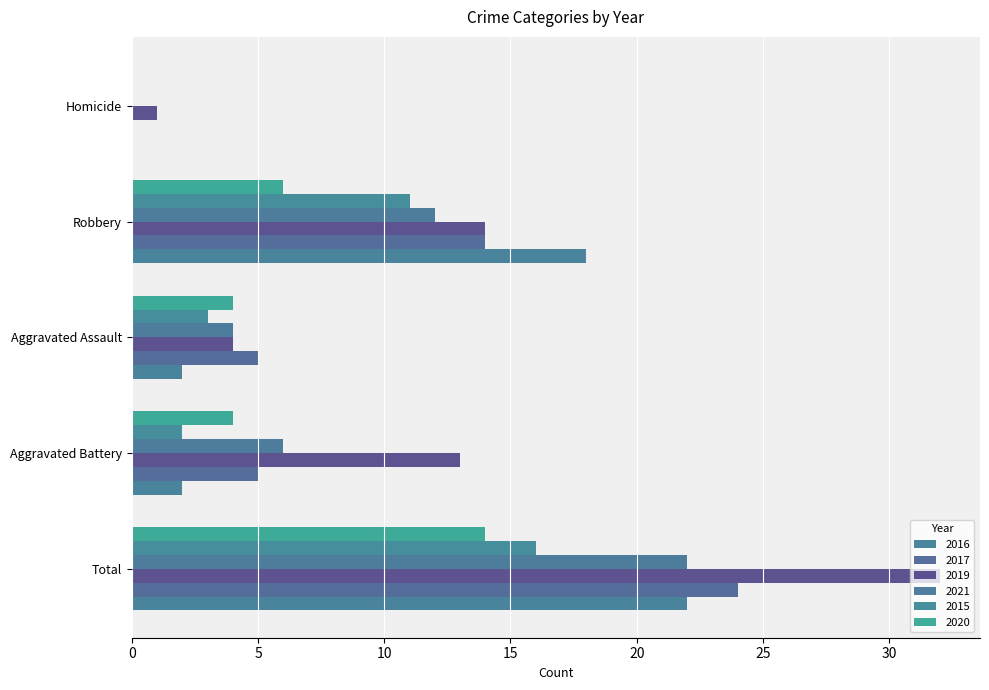

True or false: 2021 has a value of 12 at Robbery.

True